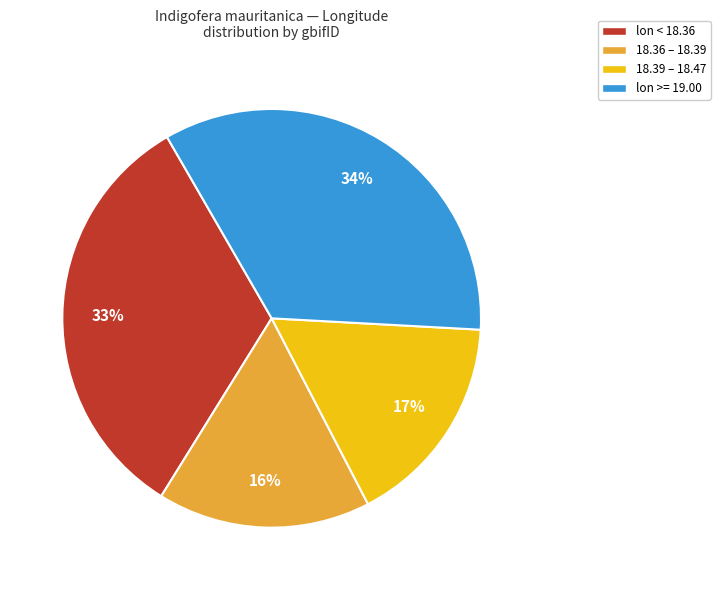

What percentage is the lon >= 19.00 slice, to the nearest percent?

34%